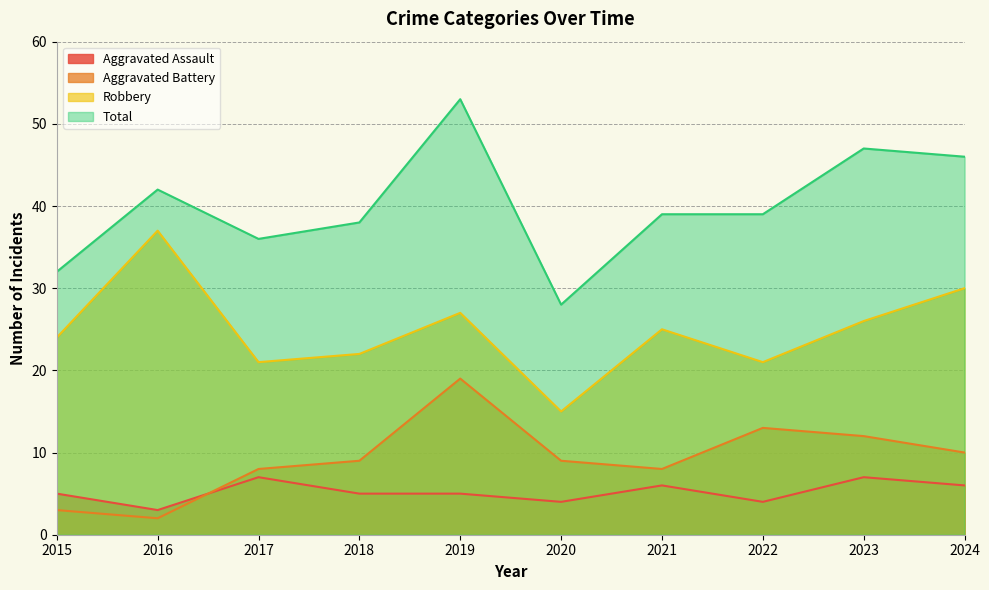

What is the sum of the Aggravated Assault values at 2019 and 2024?

11